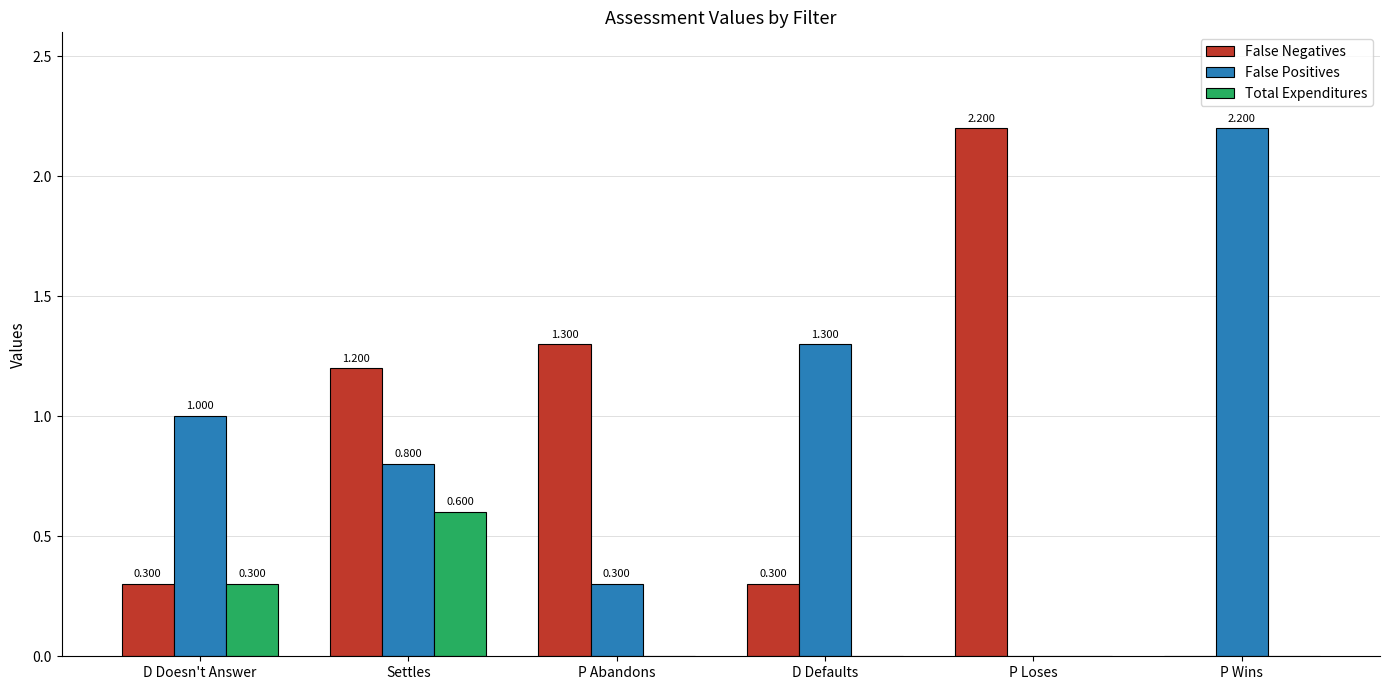

Which series changed the most between D Doesn't Answer and Settles?

False Negatives